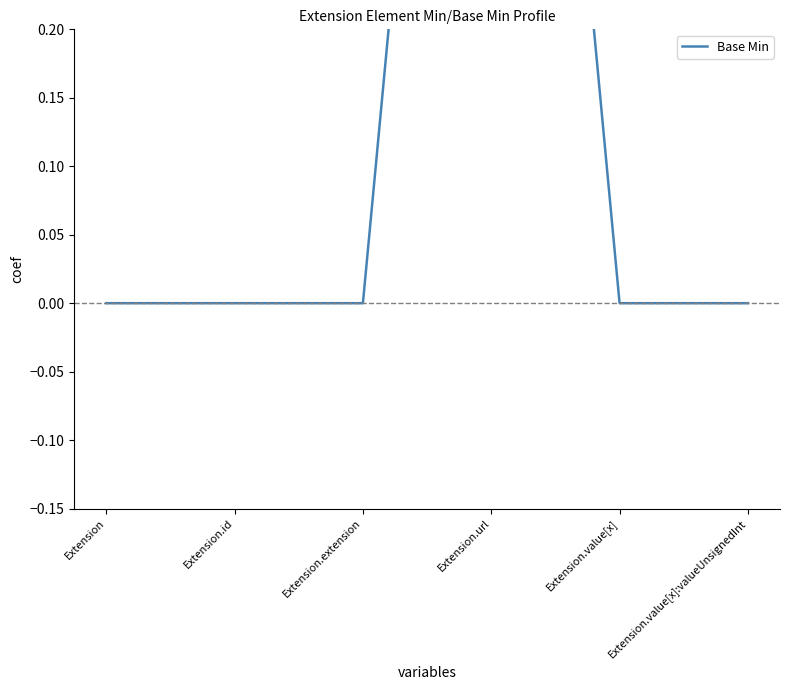

What is the label of the 1st point from the right?

Extension.value[x]:valueUnsignedInt